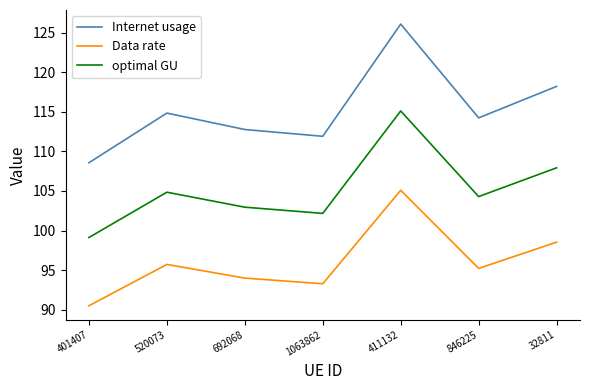

At which category does optimal GU reach its first local valley?

1063862